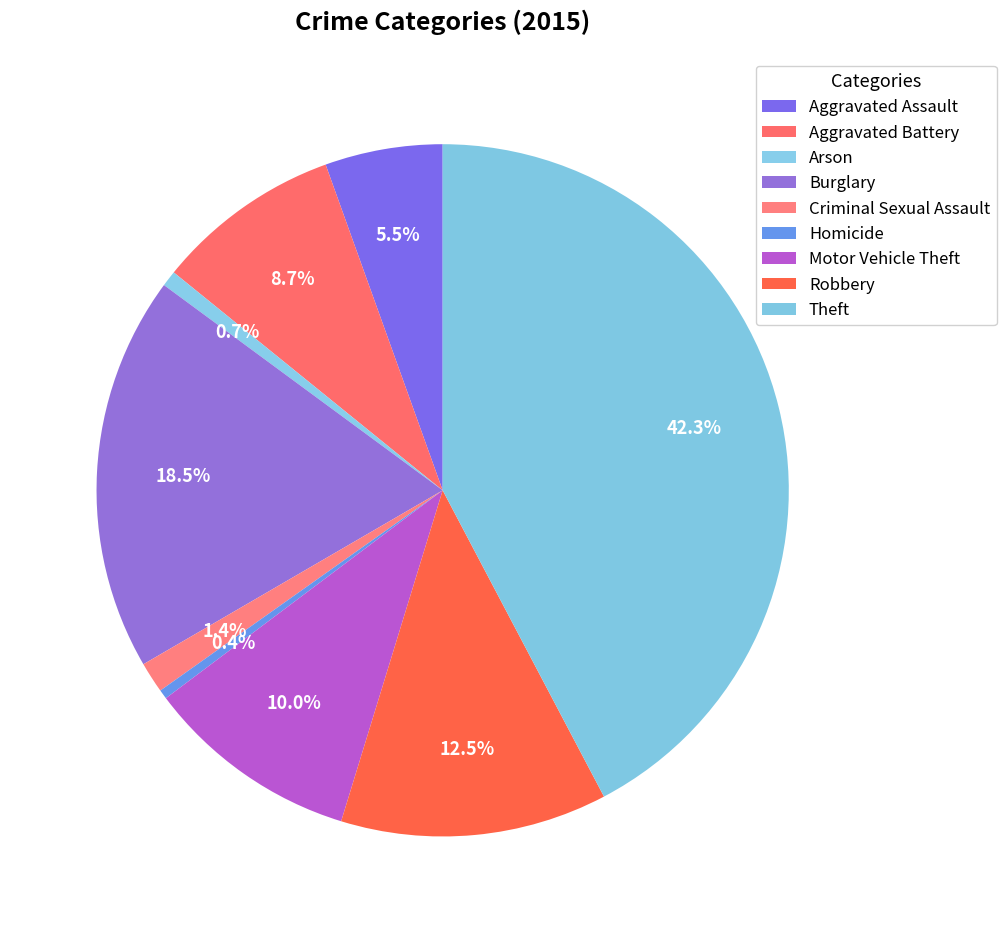

To the nearest percent, what is the difference between the Burglary and Aggravated Assault slice percentages?

13%